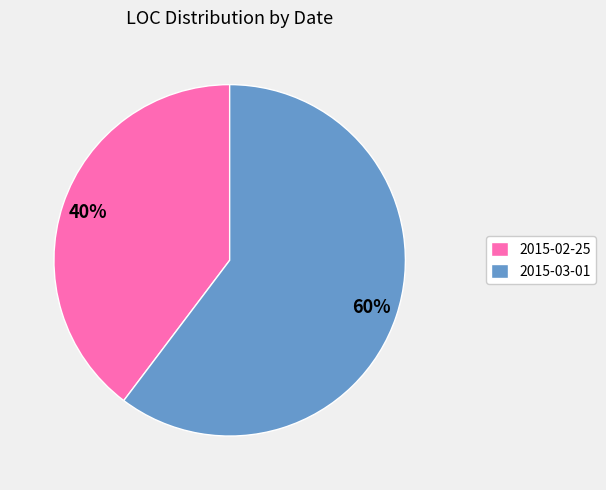

Count the number of slices in the pie.

2